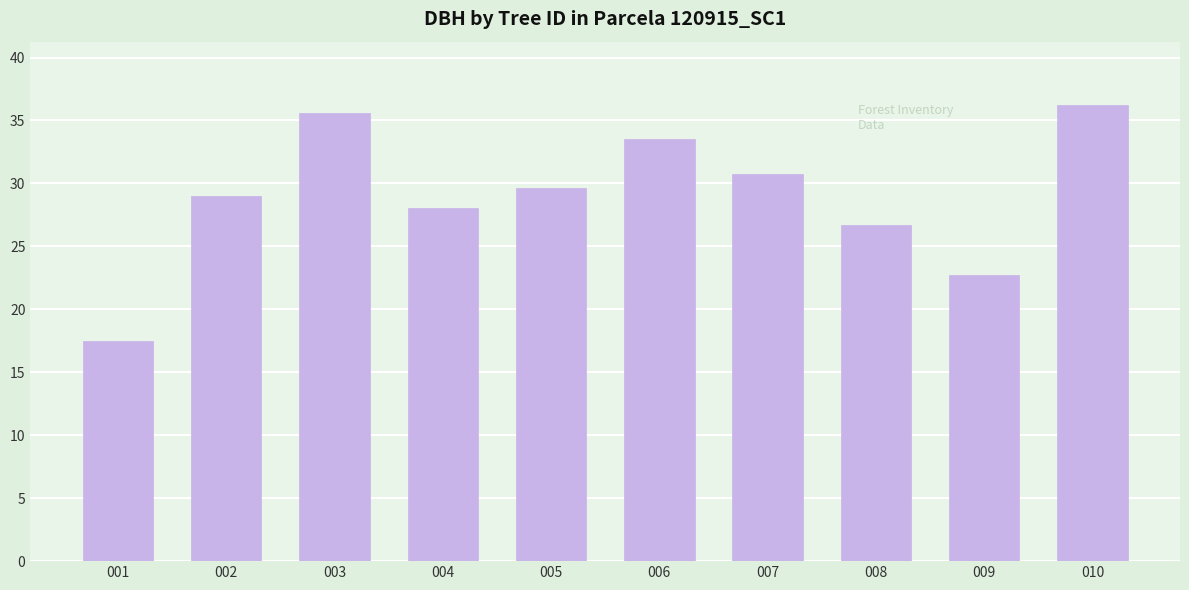

Reading left to right, extract all data points from this chart.

17.5	29.0	35.6	28.1	29.6	33.5	30.8	26.7	22.7	36.3